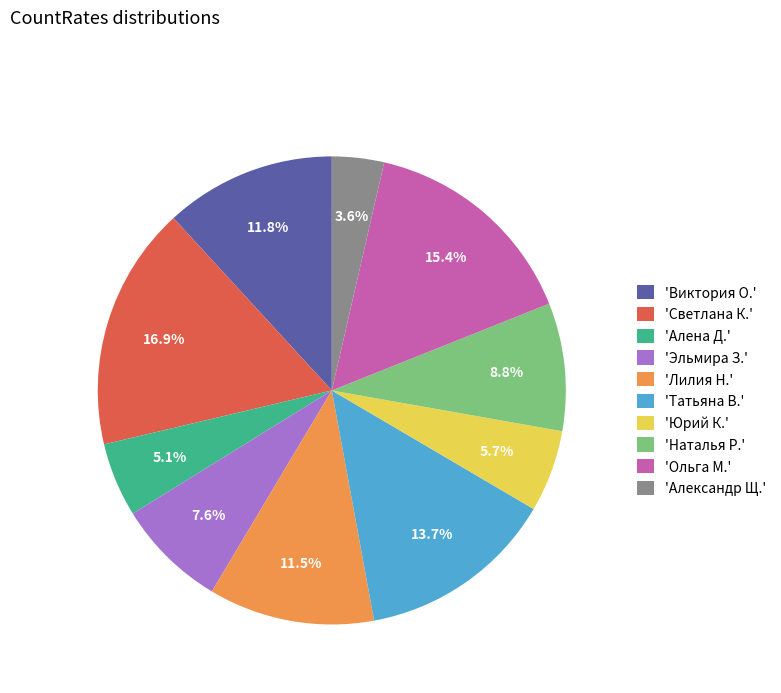

What is the largest slice in the pie chart?

'Светлана К.'